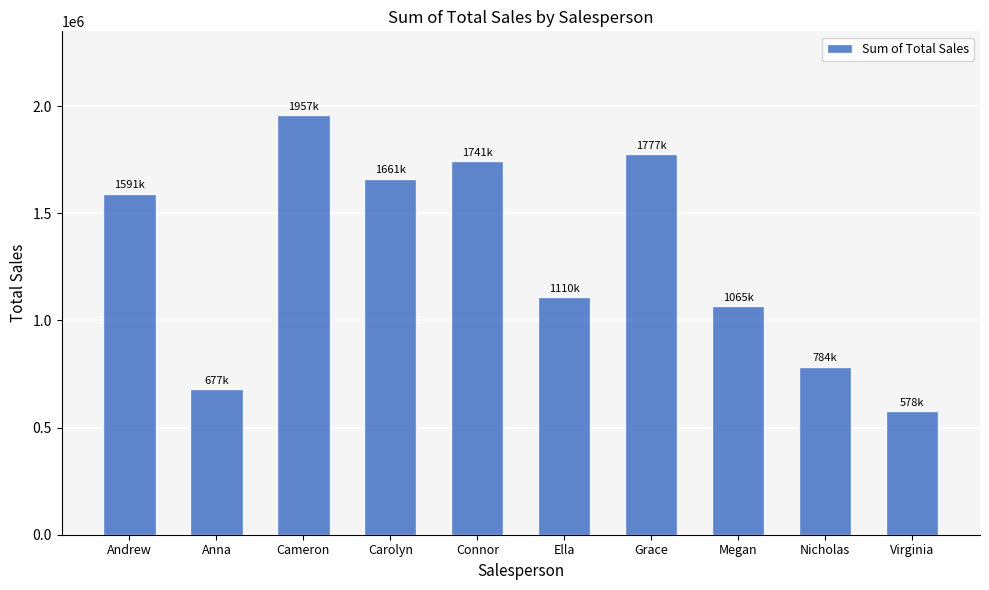

What is the ratio of the value at Cameron to the value at Anna?

2.9